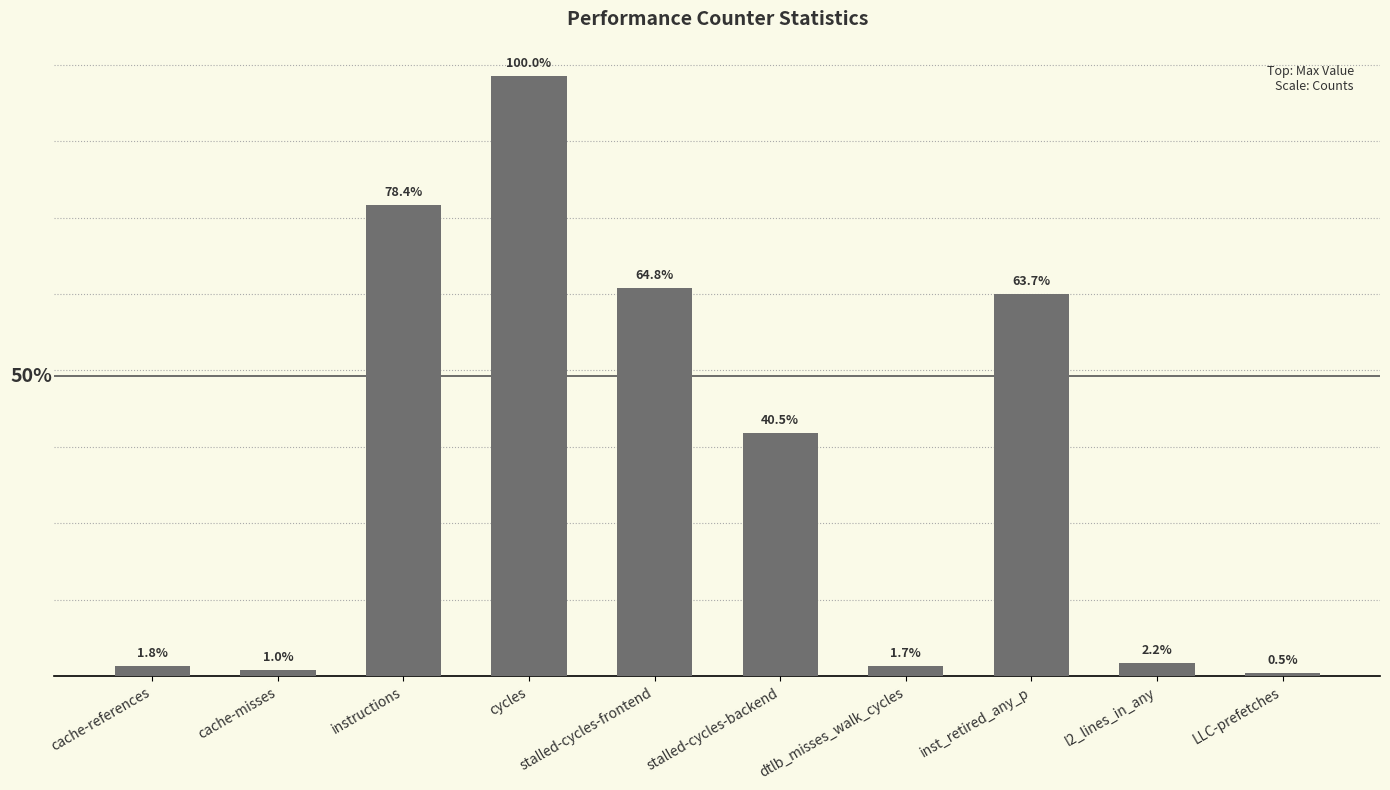

Are the bars horizontal?

No